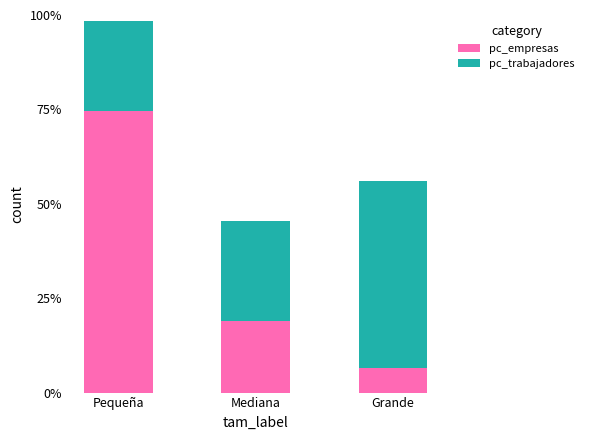

What are all the series names shown in the legend?

pc_empresas, pc_trabajadores